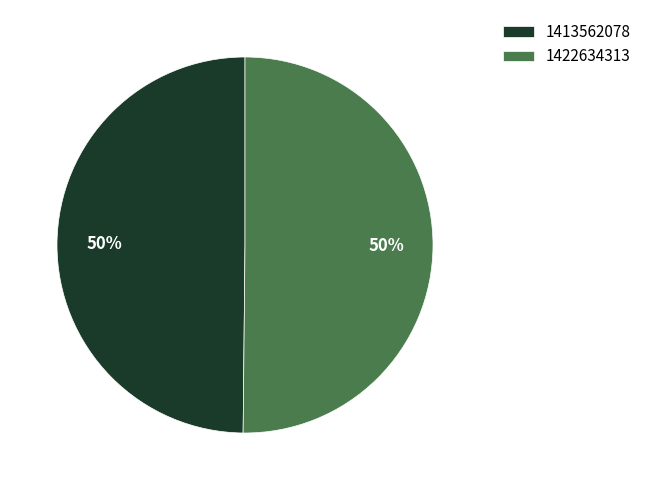

To the nearest percent, what is the average slice percentage?

50%